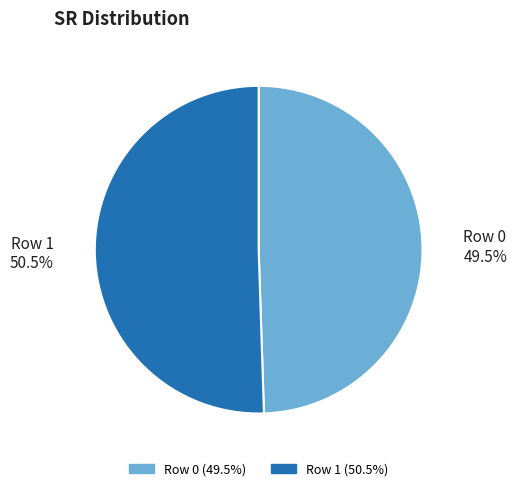

Is there any slice that represents more than half of the pie?

Yes